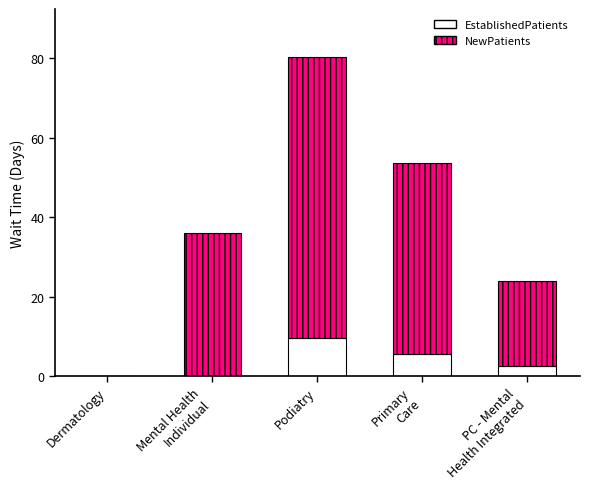

At which category is the sum across all series the highest?

Podiatry